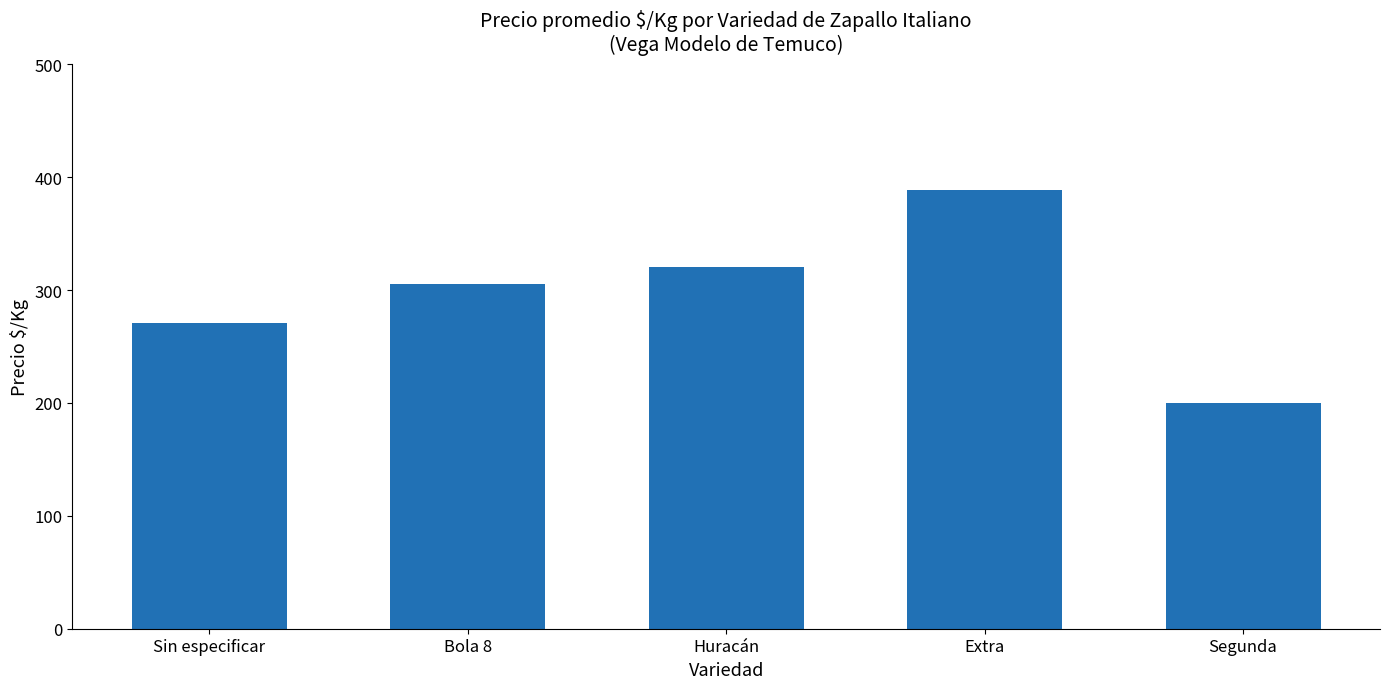

What is the difference between the maximum and minimum values?

189